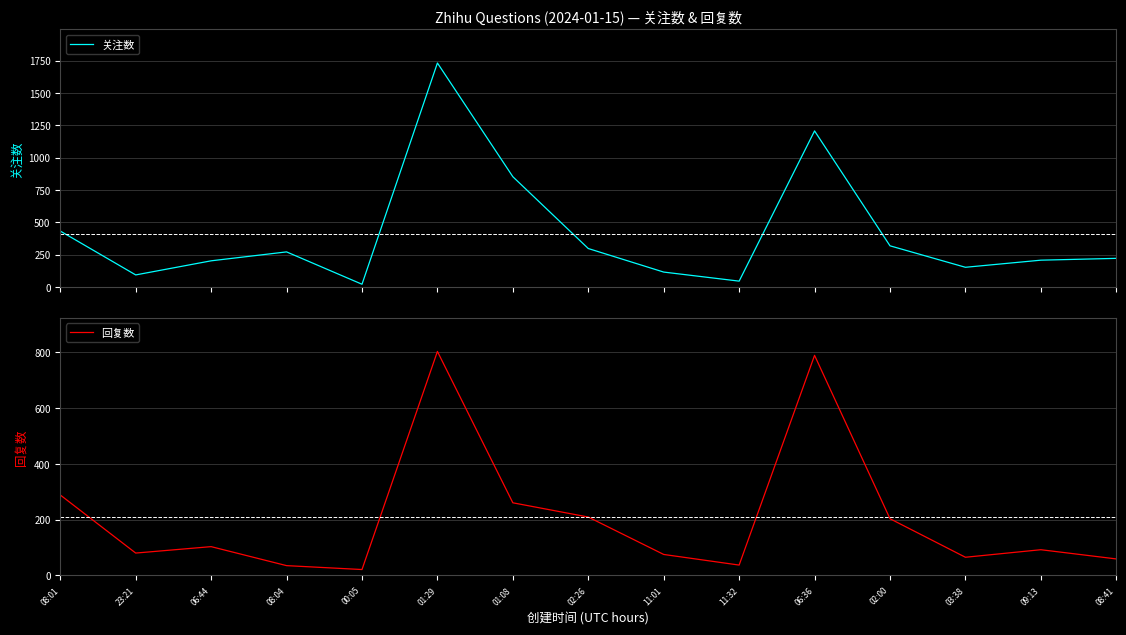

What is the difference between the maximum and minimum values in the 关注数 series?

1710